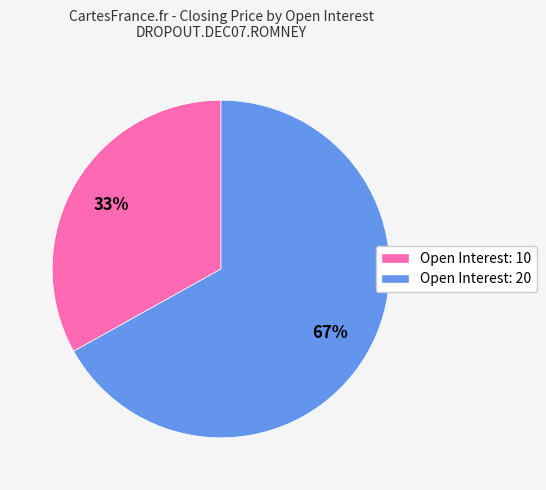

Is there a majority slice in this chart?

Yes